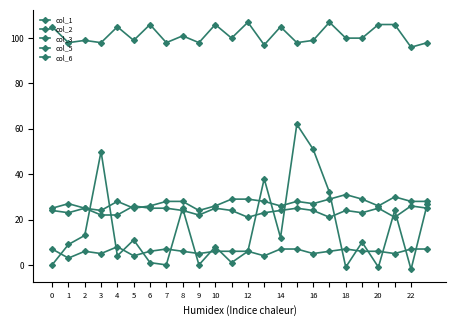

How many lines are shown in the chart?

5